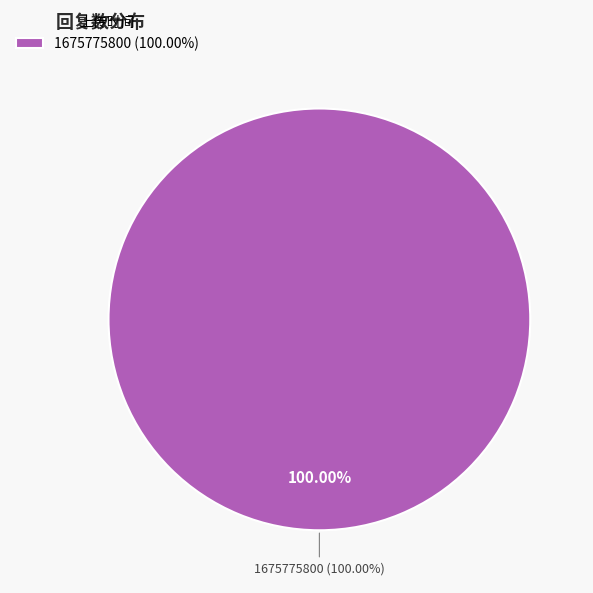

Is it true that 1675778080 is 10% of the pie?

False